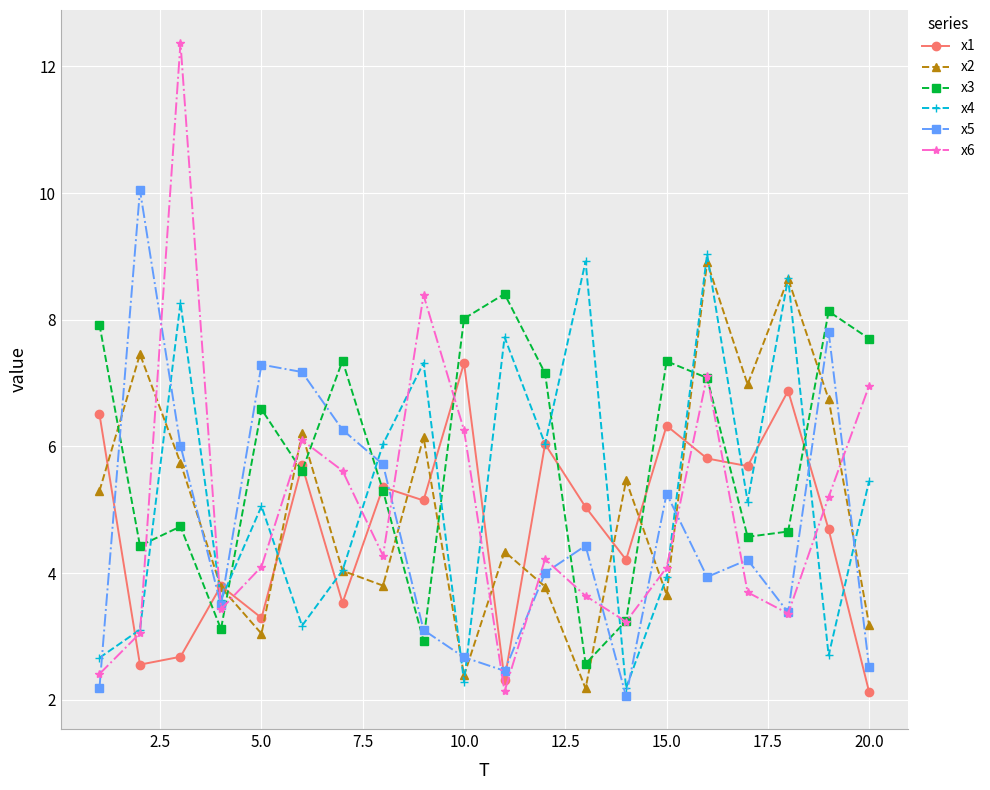

Which series has the largest total across all categories?

x3